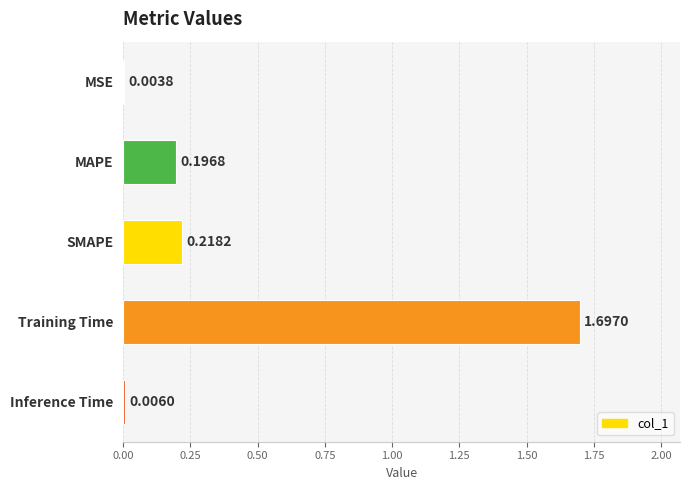

What is the greatest value displayed?

1.7